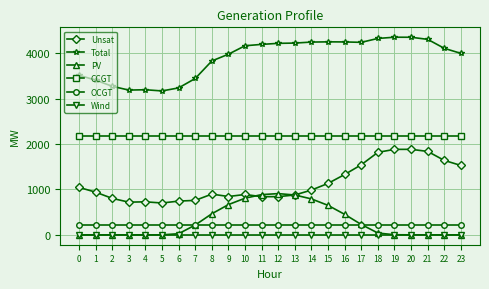

How many lines are shown in the chart?

6